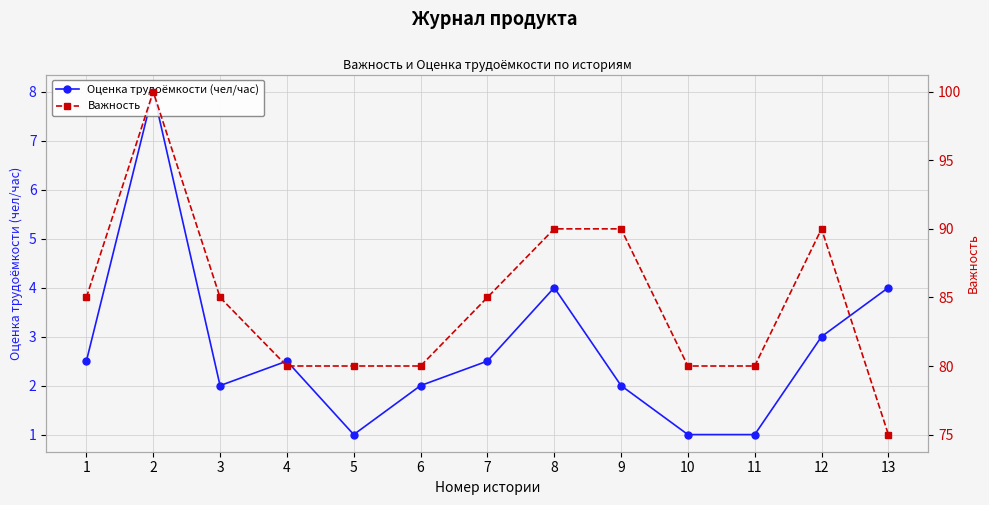

Reading left to right, list all the values displayed in this chart.

Оценка трудоёмкости (чел/час): 2.5	8.0	2.0	2.5	1.0	2.0	2.5	4.0	2.0	1.0	1.0	3.0	4.0
Важность: 85.0	100.0	85.0	80.0	80.0	80.0	85.0	90.0	90.0	80.0	80.0	90.0	75.0